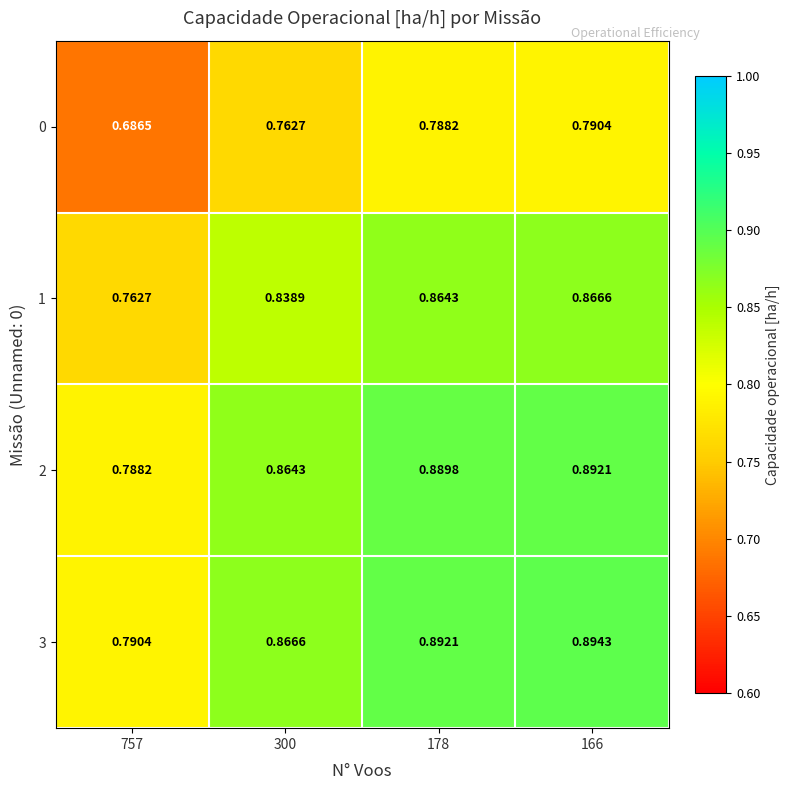

At which category is the sum across all series the highest?

166